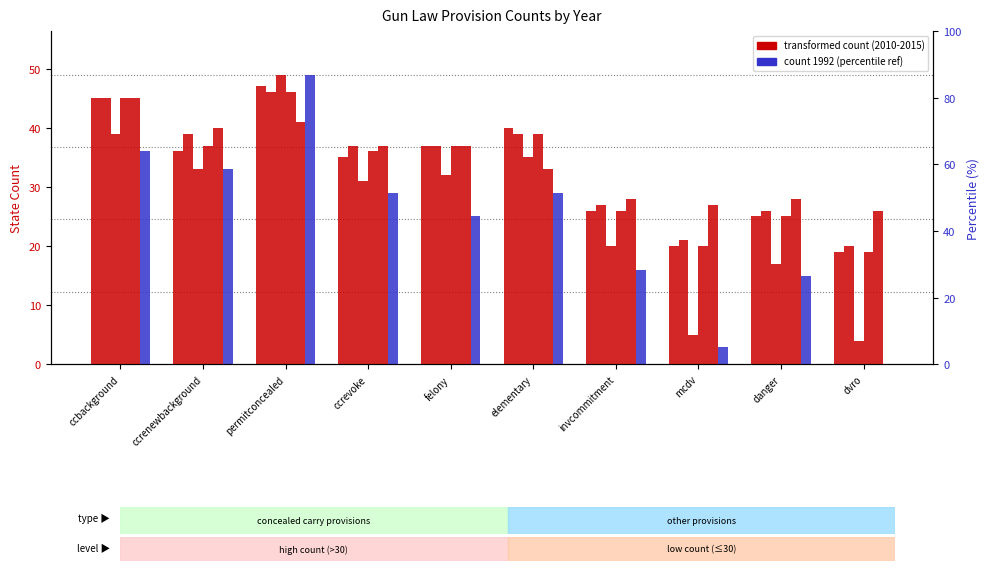

What is the total value across all series at ccbackground?

255